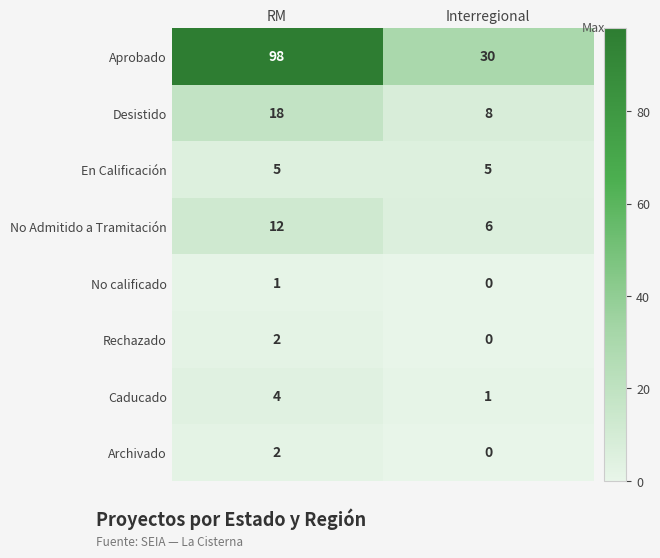

What value does the En Calificación series have at RM?

5